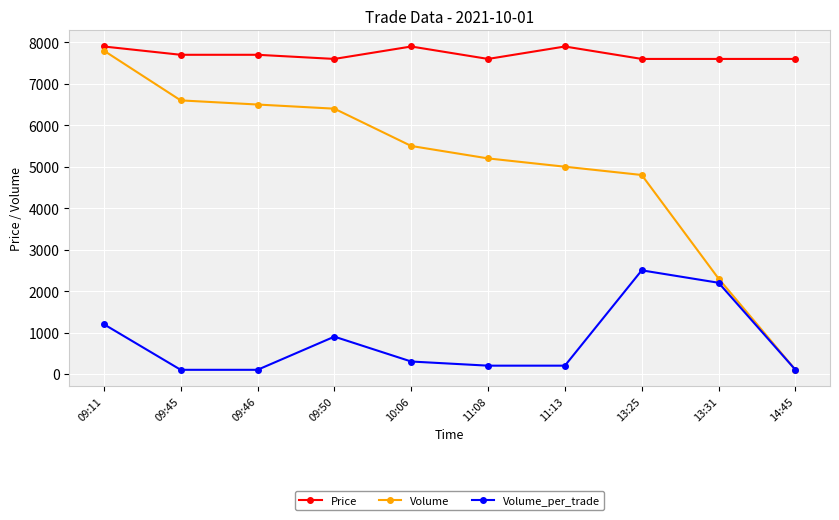

What is the difference between the Price values at 09:45 and 13:25?

100